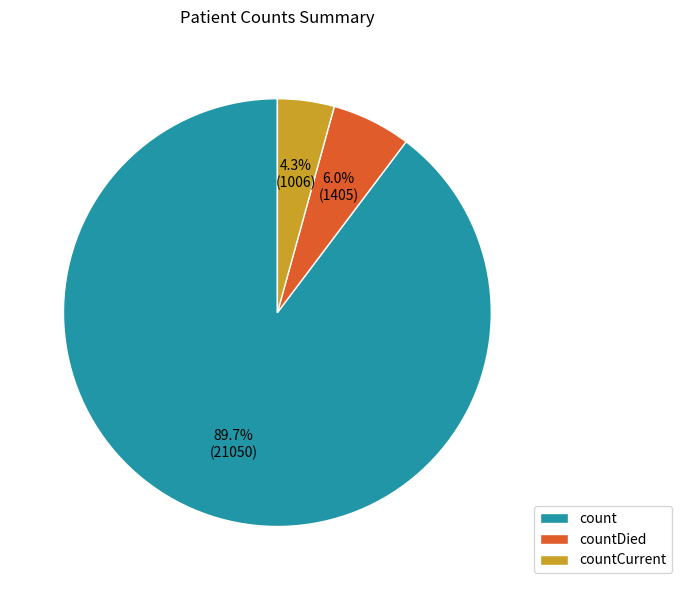

Is it true that count is 90% of the pie?

True